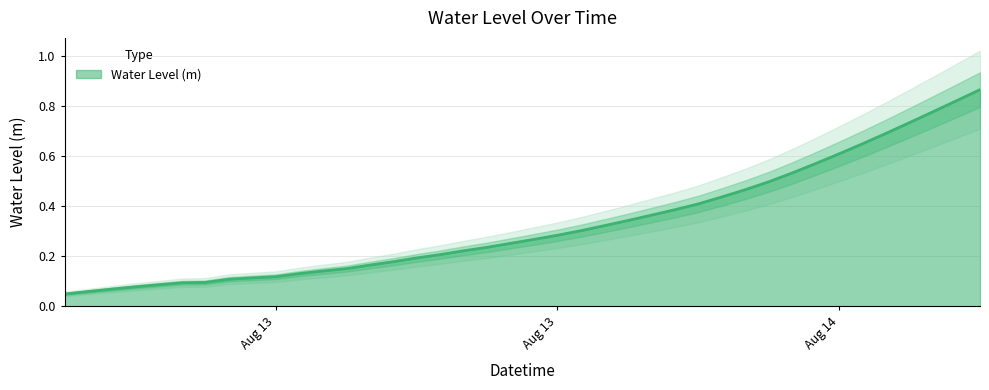

What is the label of the 19th point from the right?

Aug 13